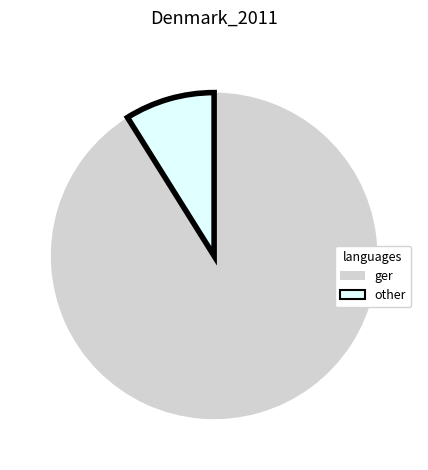

Is there a majority slice in this chart?

Yes